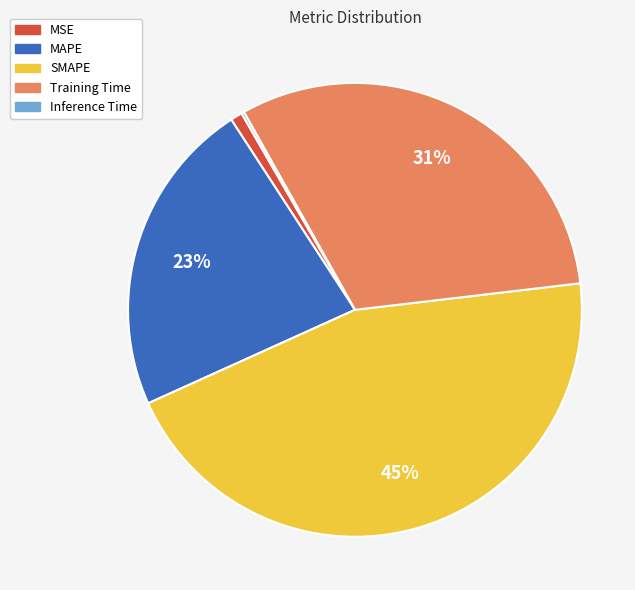

Between MAPE and Training Time, which is larger?

Training Time